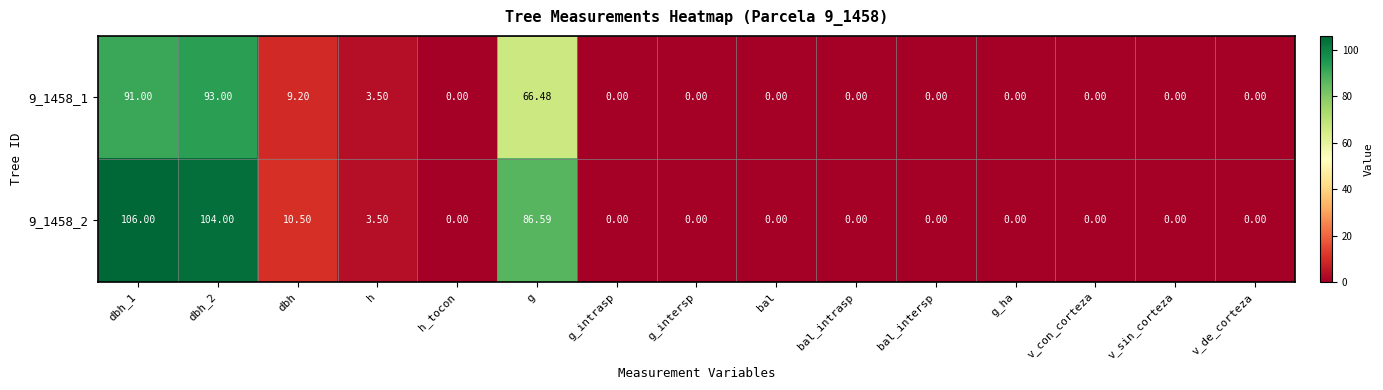

Is the value of 9_1458_2 at dbh_1 greater than the value of 9_1458_1 at h?

Yes